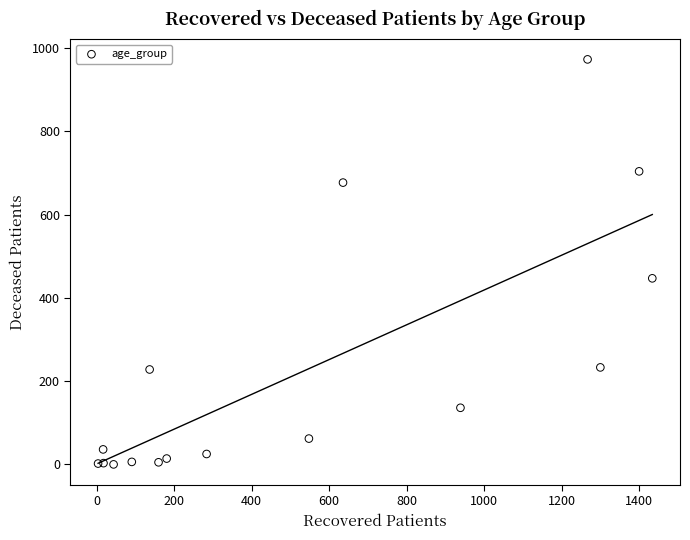

What Y value in the scatter plot is closest to 486?

447